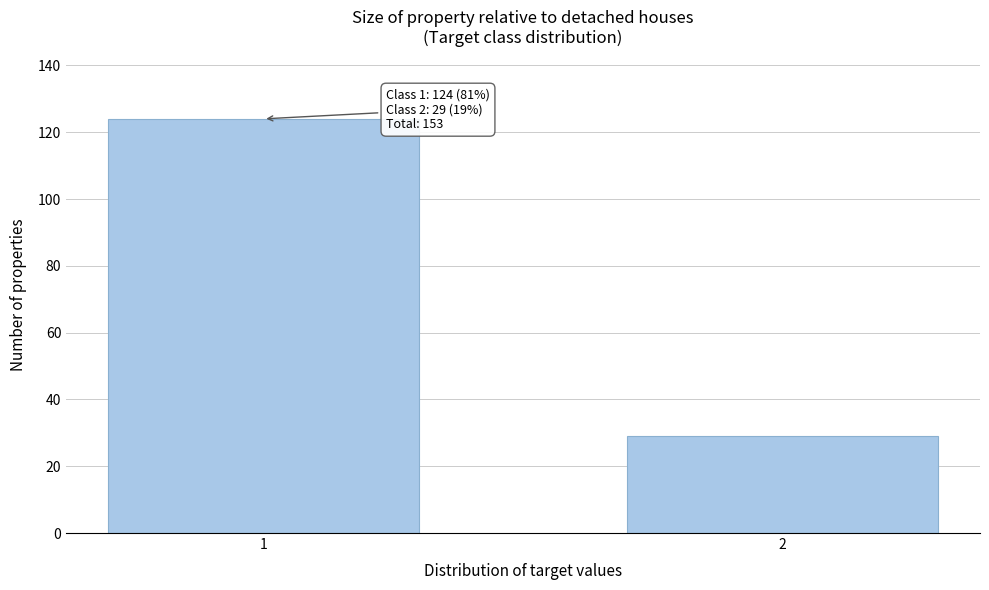

Reading left to right, what are all the values shown in this chart?

1=124	2=29